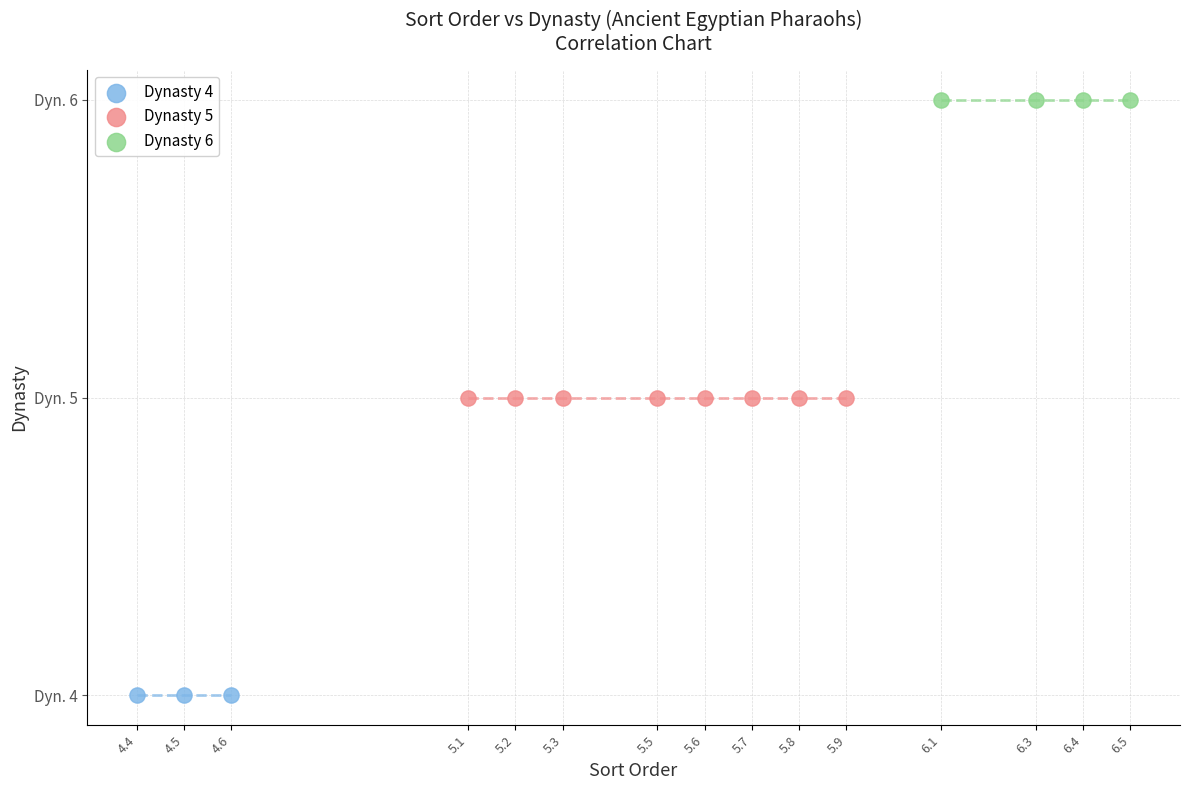

What are all the series names shown in the legend?

Dynasty 4, Dynasty 5, Dynasty 6